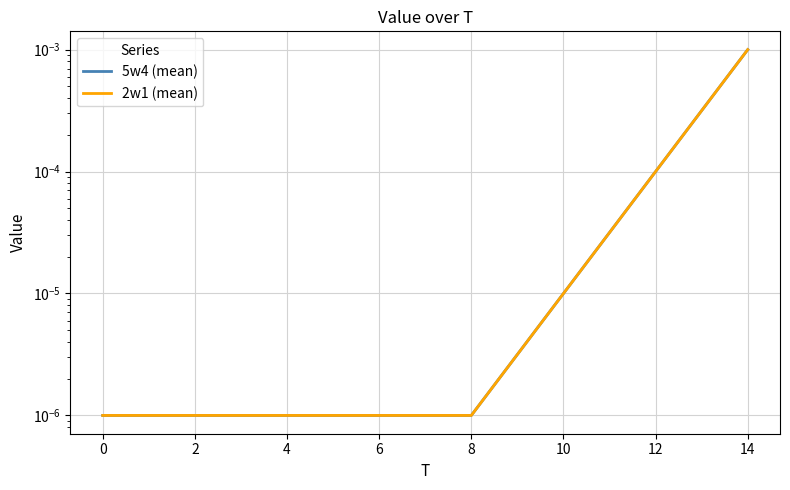

True or false: 2w1 (mean) and 5w4 (mean) cross at least once.

False